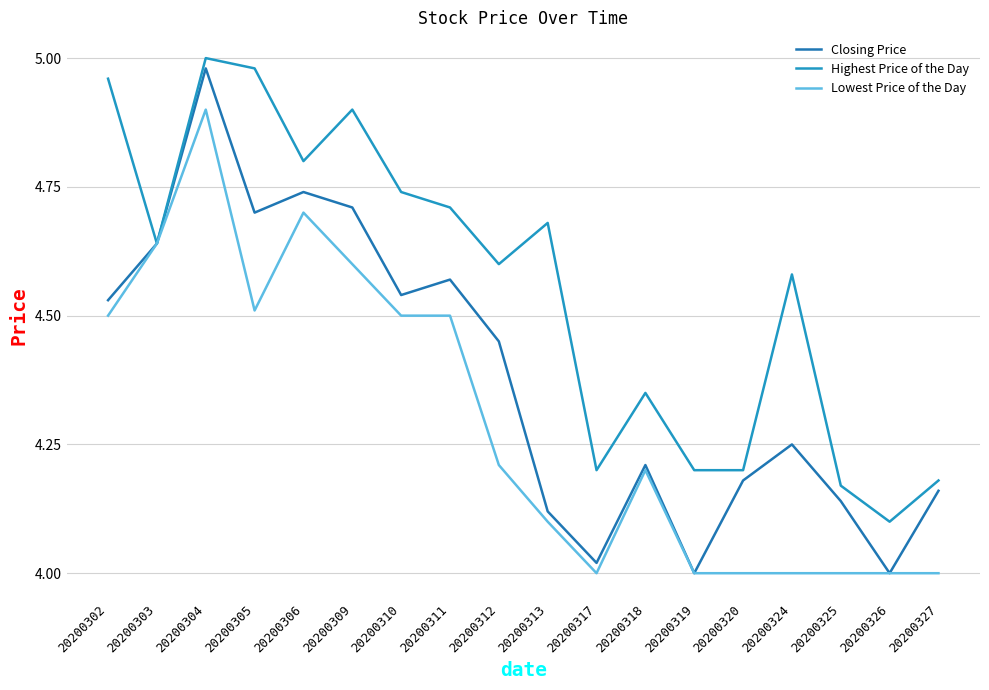

What is the average value of the Lowest Price of the Day series?

4.3